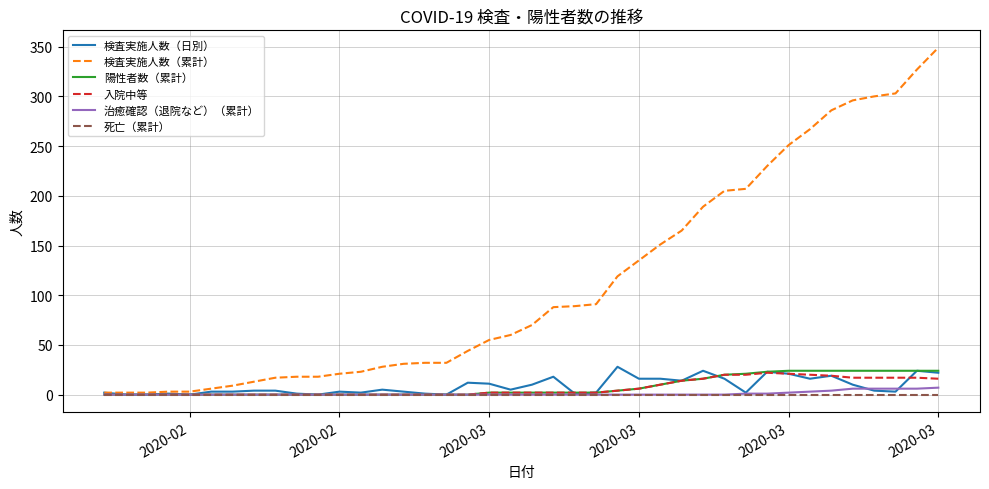

Which series has the widest spread of values?

検査実施人数（累計）